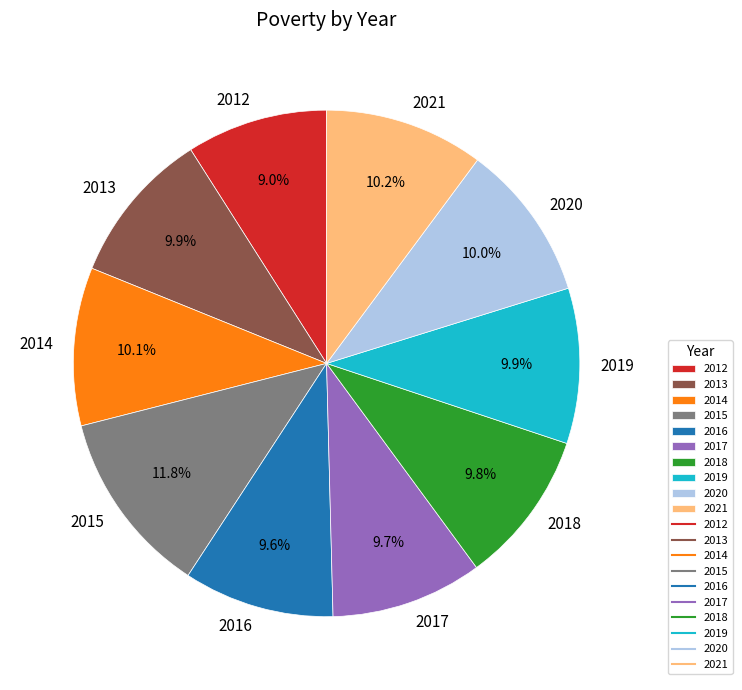

How many segments does this pie chart have?

10